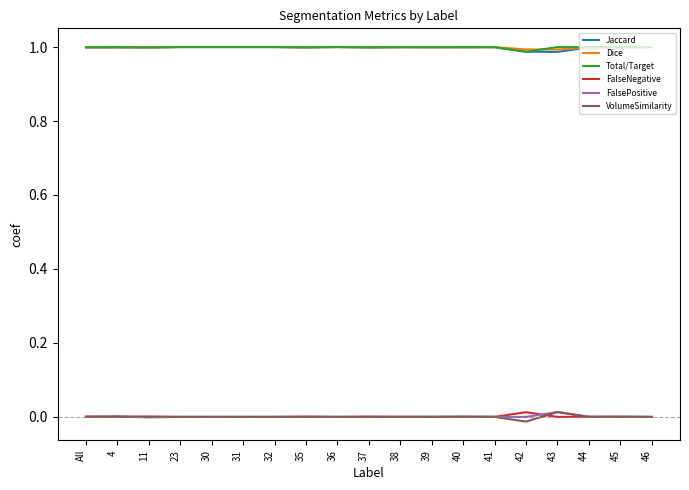

Is it true that Dice equals 0.3 at 31?

False